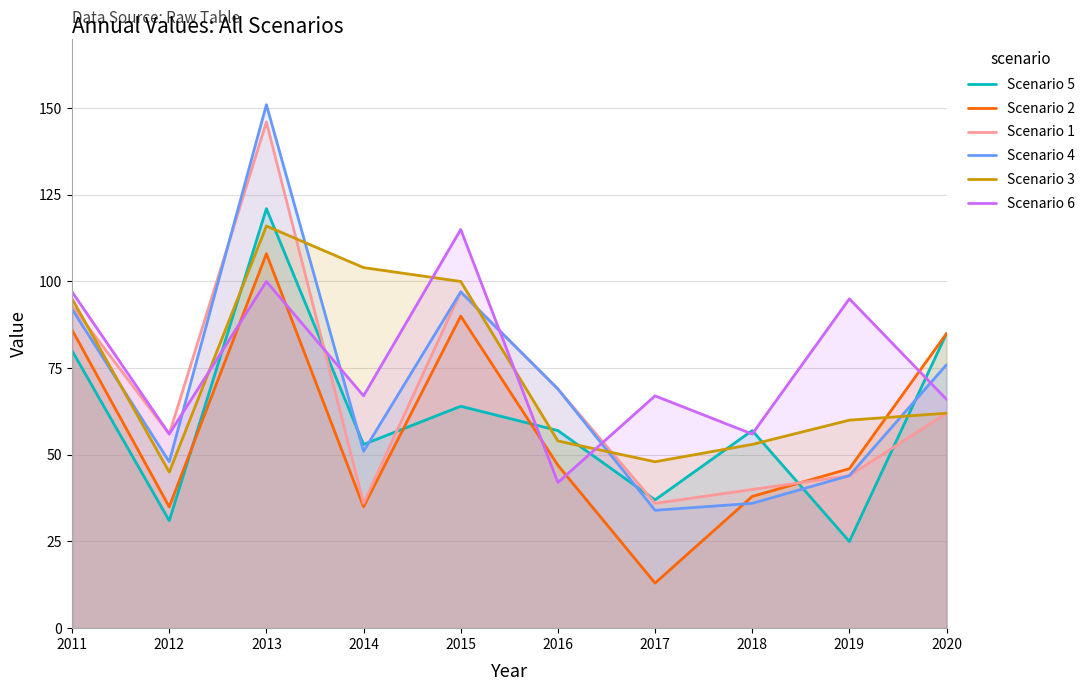

At which label is Scenario 1 closest to 91?

2011